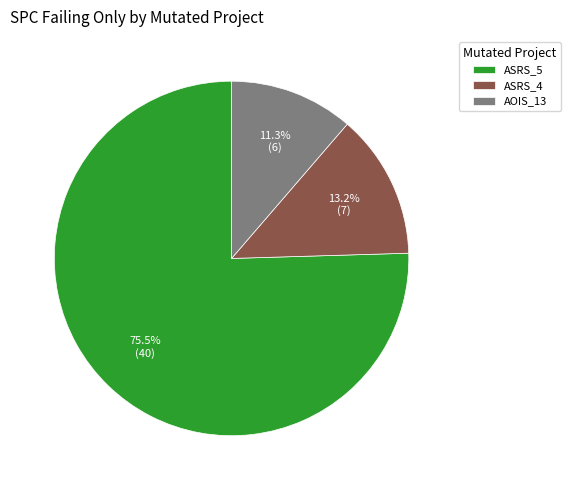

Which category has the biggest portion of the pie?

ASRS_5